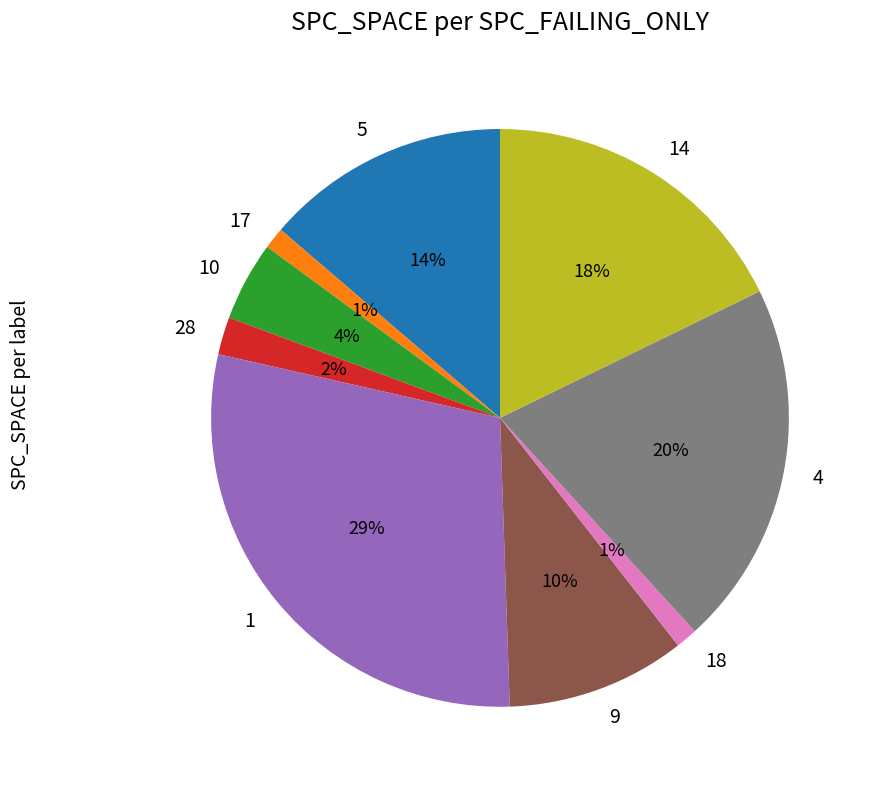

Is it true that 9 is 10% of the pie?

True